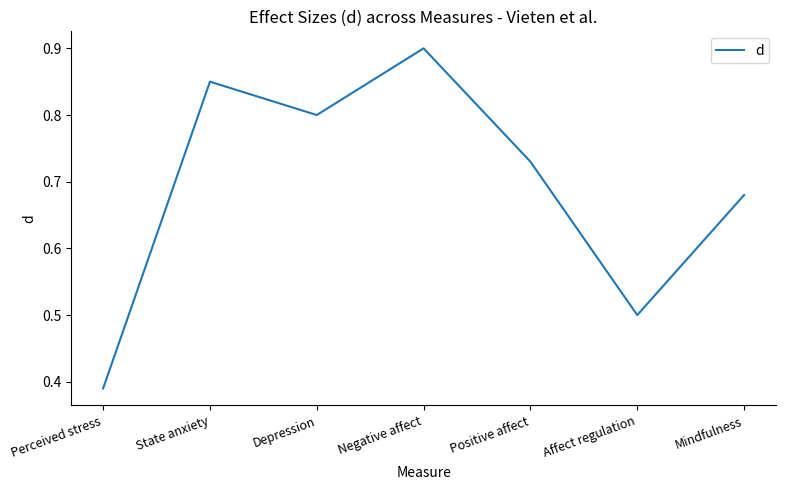

List the labels in order of value, largest first.

Negative affect, State anxiety, Depression, Positive affect, Mindfulness, Affect regulation, Perceived stress